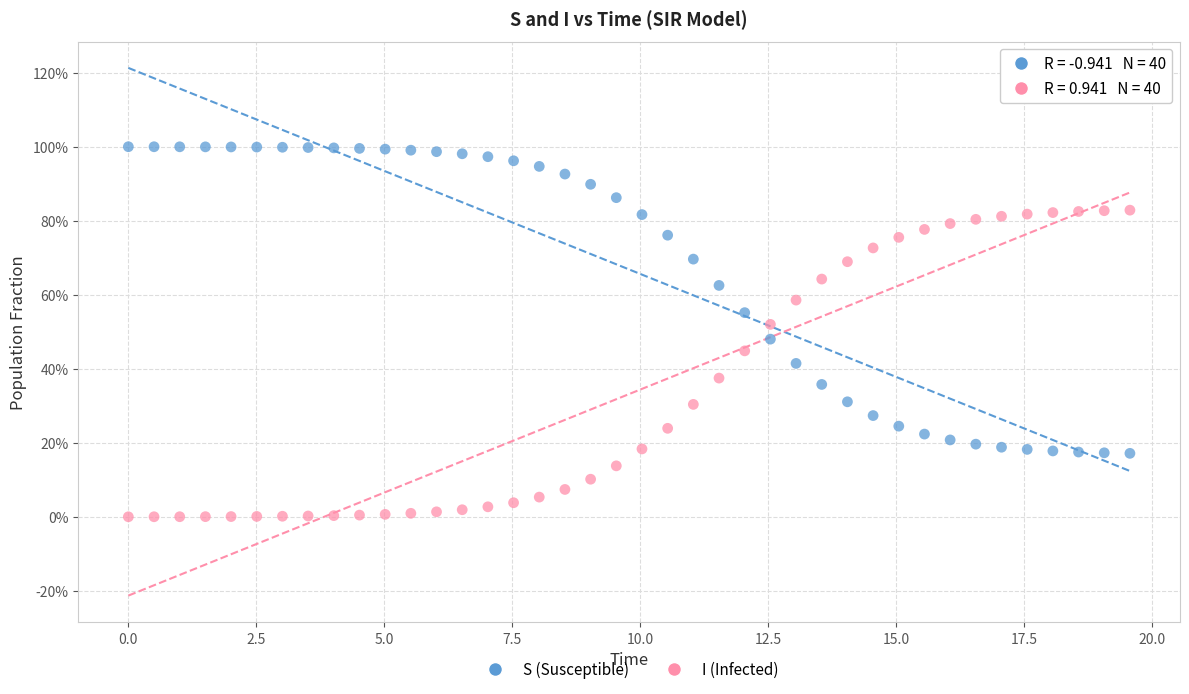

Which series reaches the minimum Y coordinate?

I (Infected)